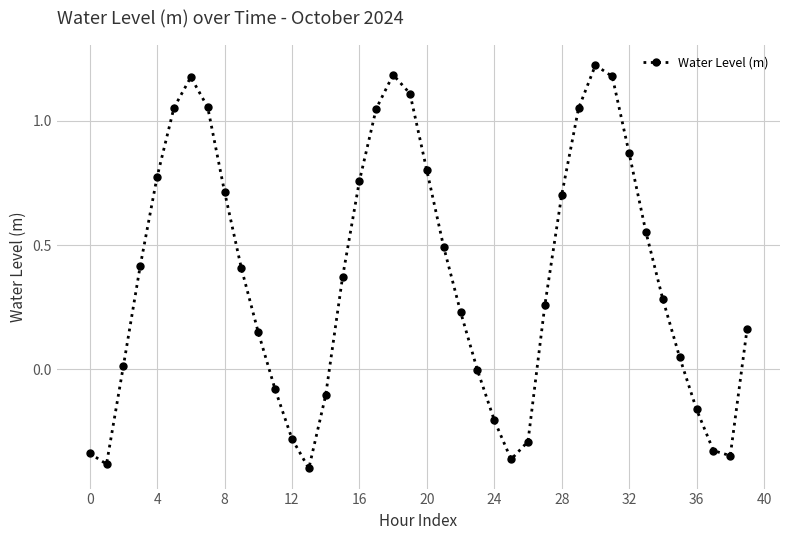

How many points are higher than both their immediate neighbors (excluding endpoints)?

3